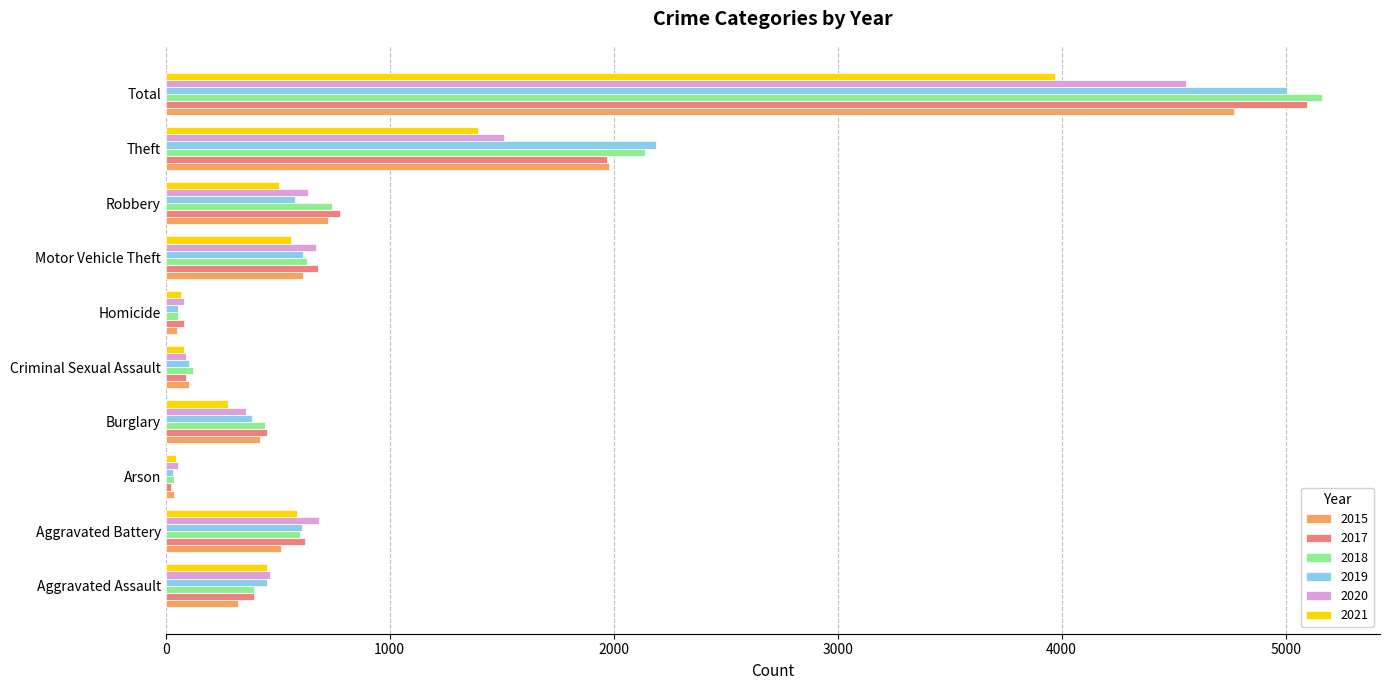

Is the value of 2019 at Aggravated Battery greater than the value of 2020 at Total?

No